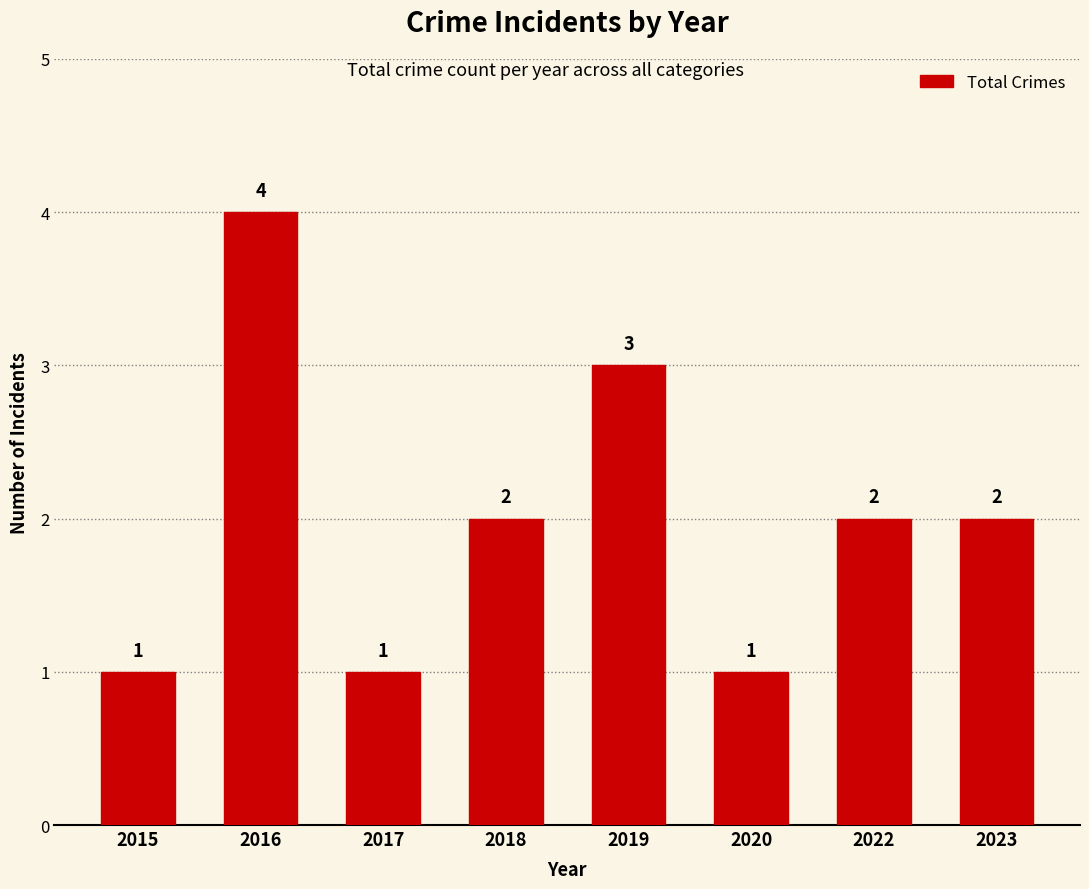

What is the difference between the values at 2017 and 2023?

1